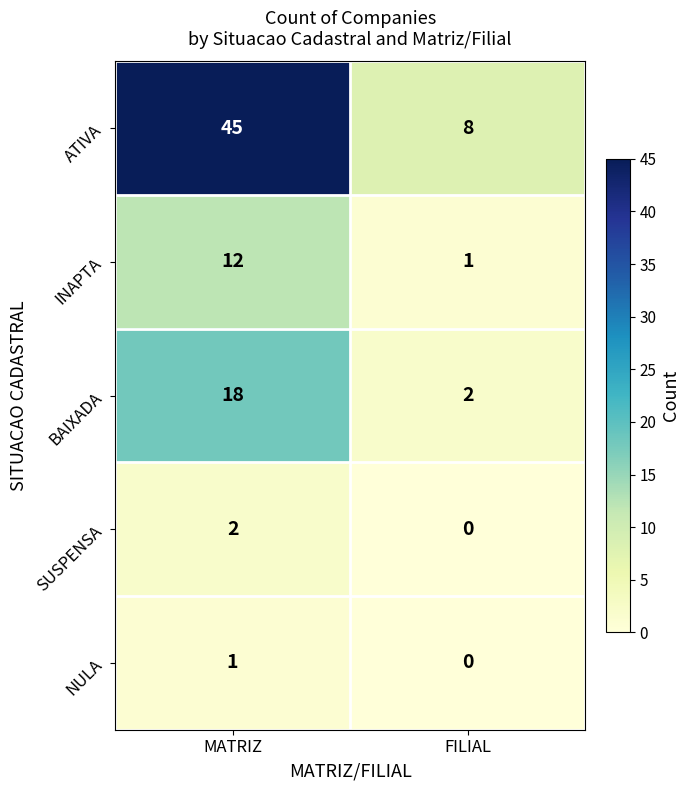

List the series in order of their peak value, highest first.

ATIVA, BAIXADA, INAPTA, SUSPENSA, NULA